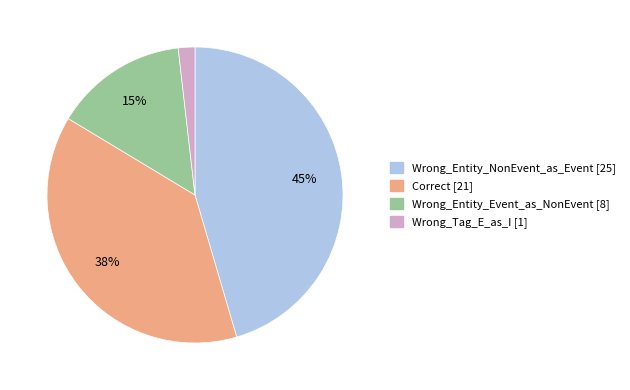

How many segments does this pie chart have?

4